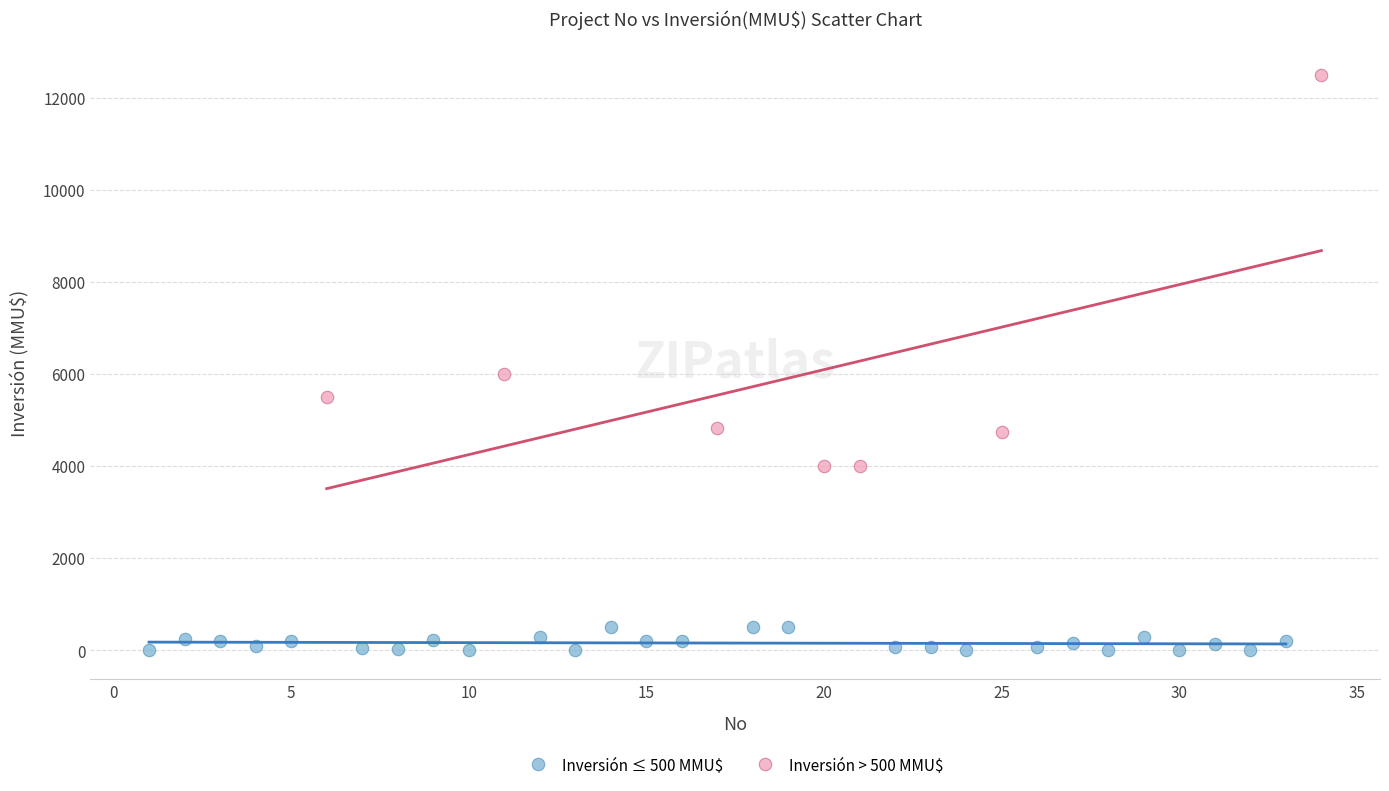

Which series contains the lowest Y value?

Inversión ≤ 500 MMU$